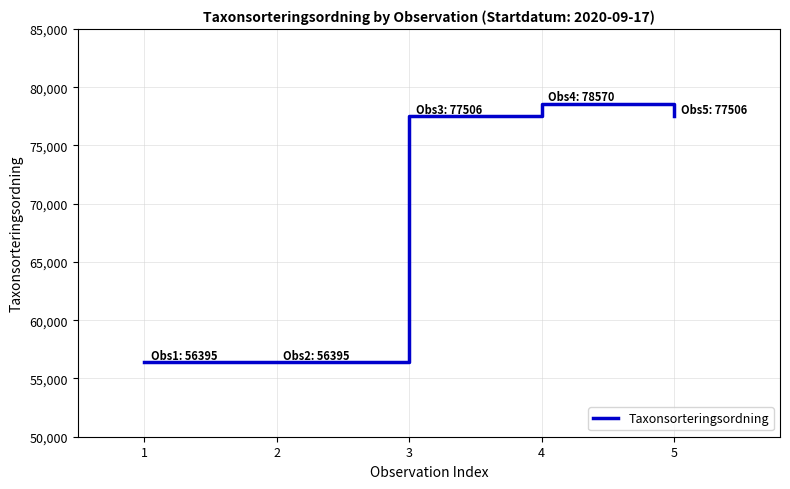

What is the ratio of the value at 4 to the value at 5?

1.0